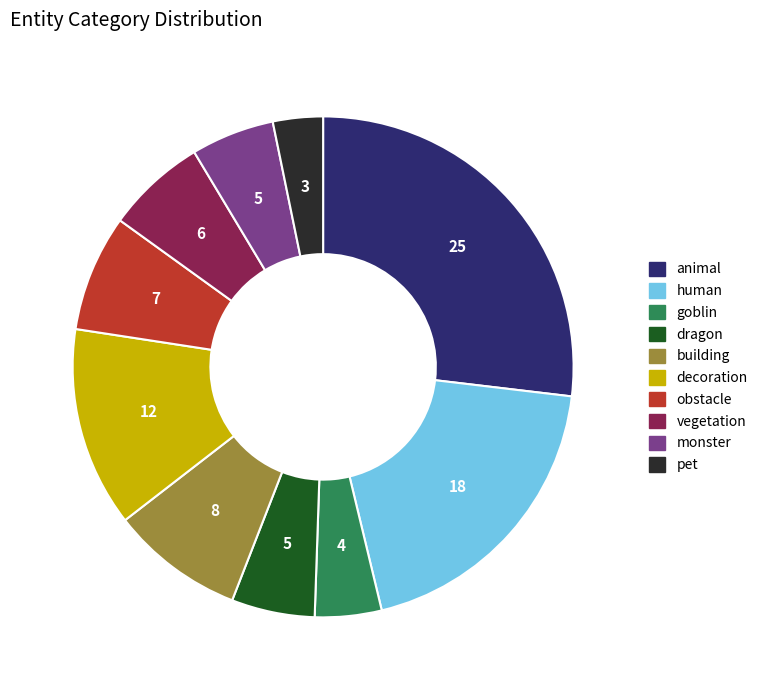

Is vegetation the majority of the pie?

No